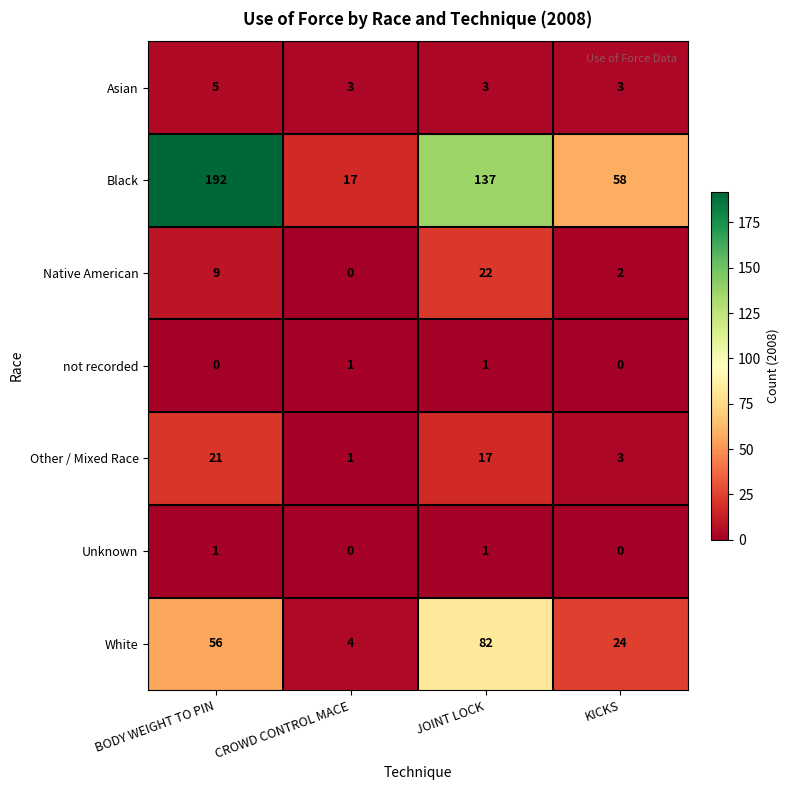

What is the difference between the Other / Mixed Race values at KICKS and BODY WEIGHT TO PIN?

18